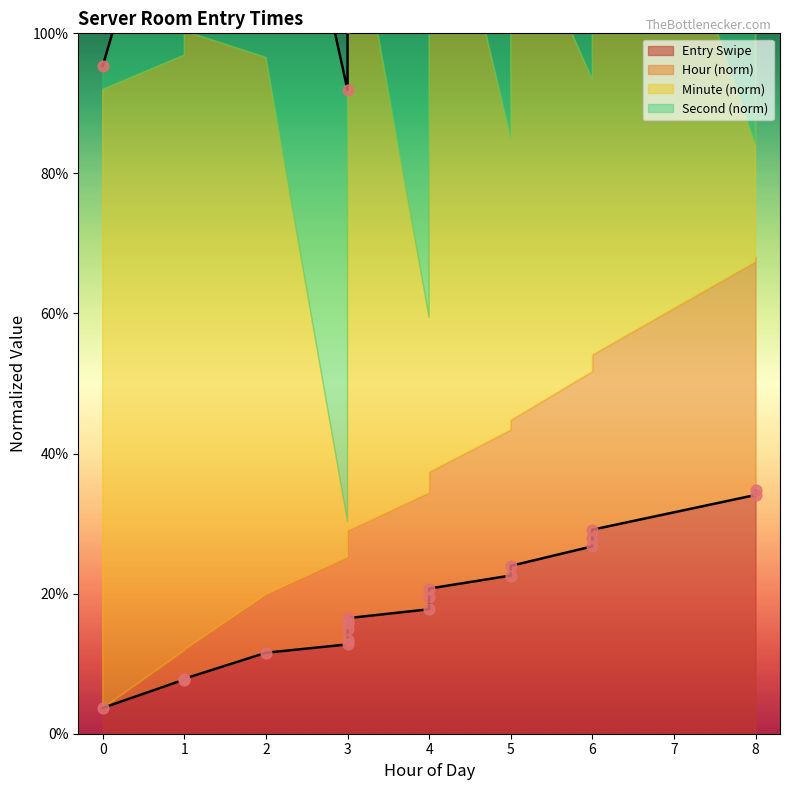

At how many categories does at least one series exceed 0?

20